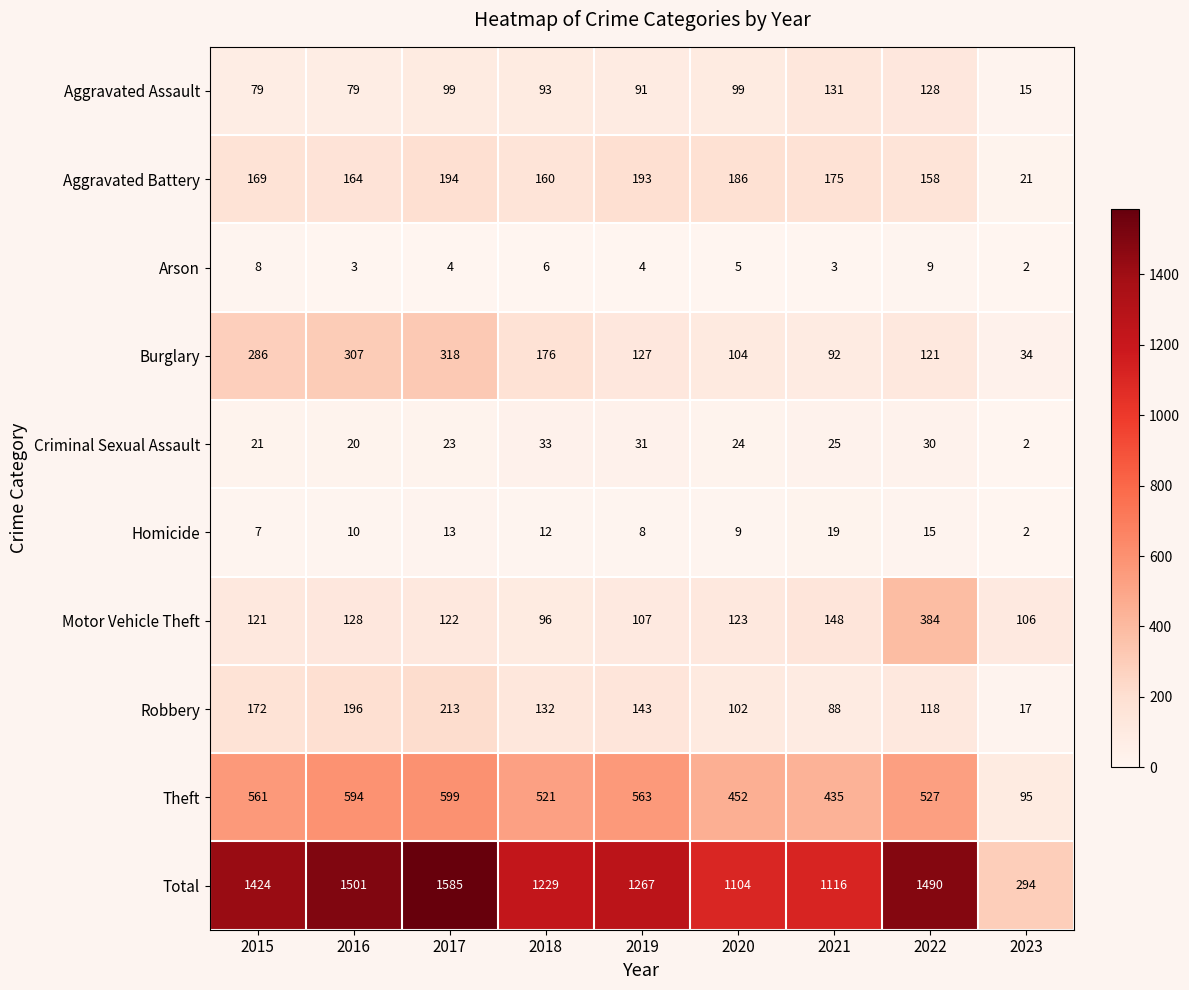

What is the spread (max minus min) of values at 2015?

1417